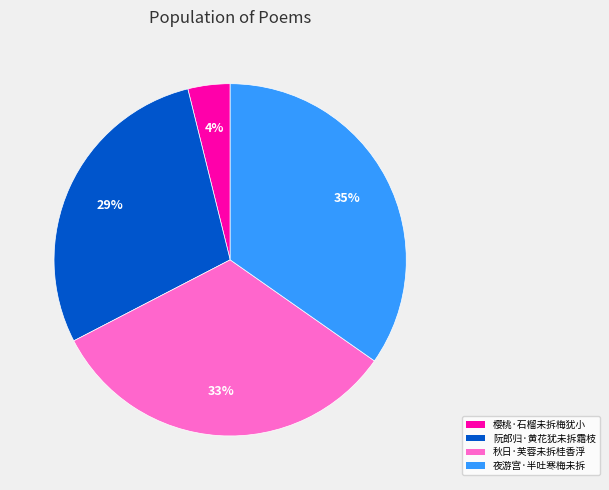

Count the number of slices in the pie.

4